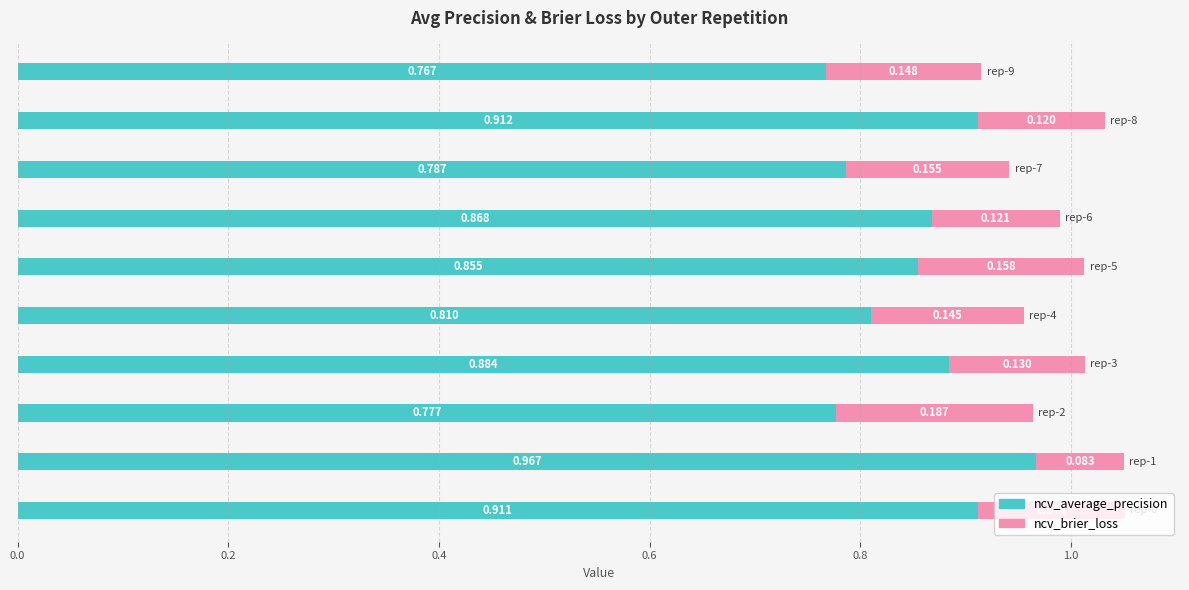

What are all the series names shown in the legend?

ncv_average_precision, ncv_brier_loss